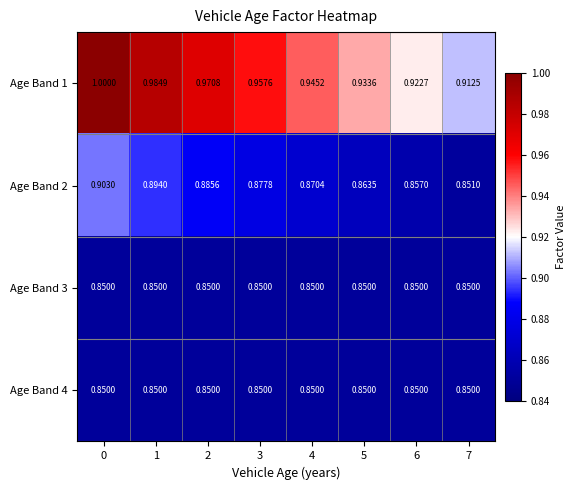

How many data points does each series have?

8